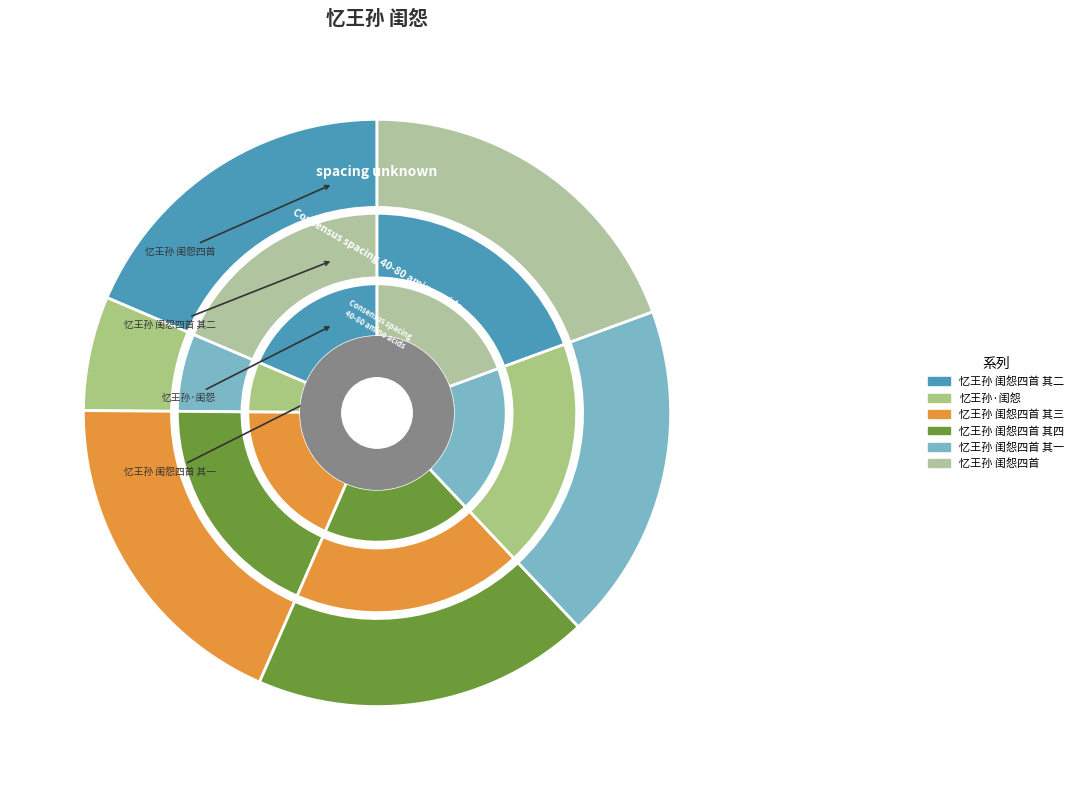

To the nearest percent, what percentage of the pie is 忆王孙·闺怨?

6%